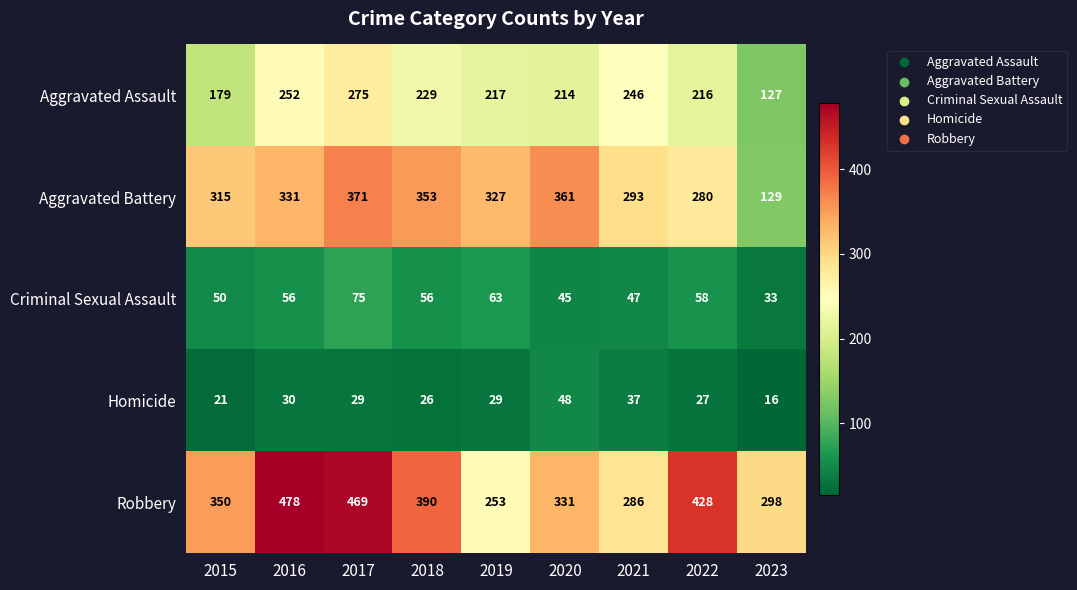

What is the difference between the maximum and minimum values in the Aggravated Battery series?

242